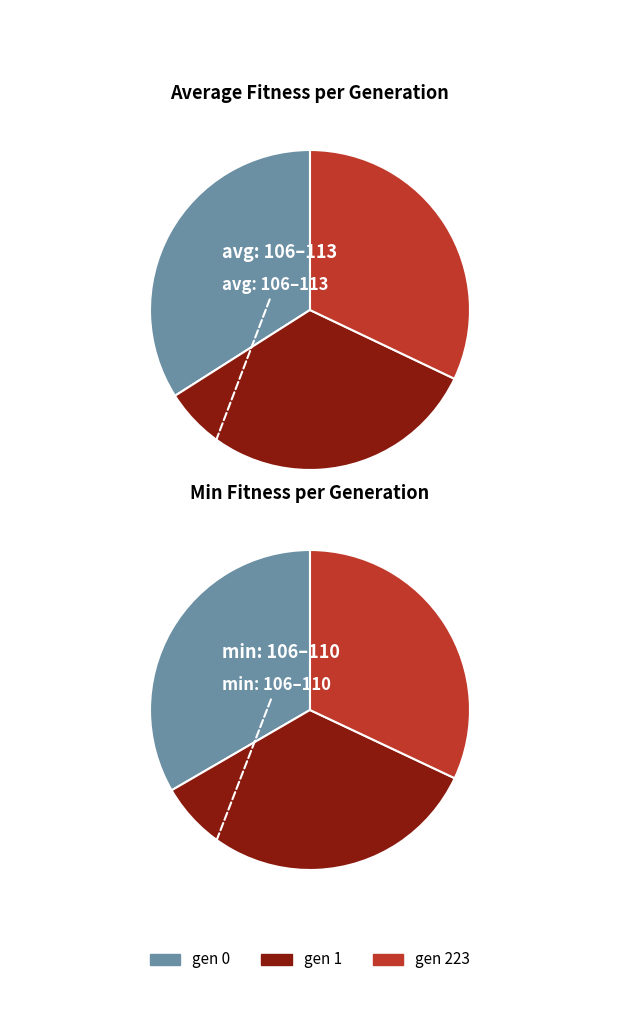

What is the spread (max minus min) of values at gen 0?

4.1